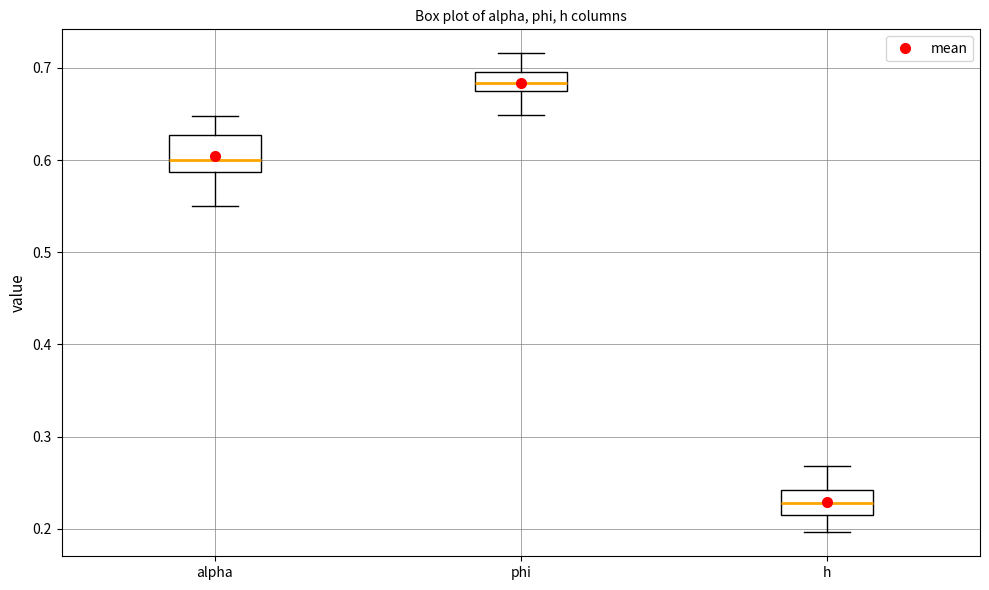

Reading left to right, read every box against the y-axis: the position of its median line, the range the box covers, and the ends of its whiskers. The values are not printed on the chart, so give them approximately, as read against the axis.

alpha: median 0.60, box 0.59 to 0.63, whiskers 0.55 to 0.65
phi: median 0.68, box 0.67 to 0.70, whiskers 0.65 to 0.72
h: median 0.23, box 0.21 to 0.24, whiskers 0.20 to 0.27